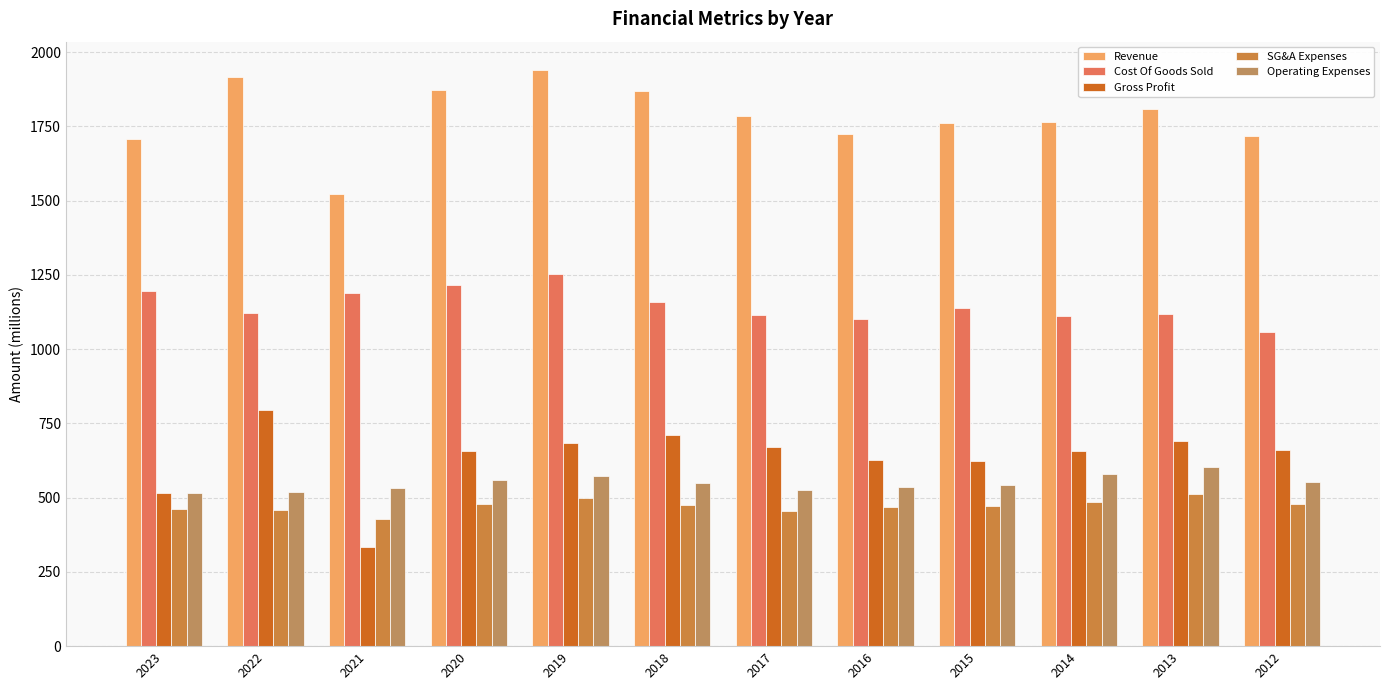

At which label does Operating Expenses reach its minimum?

2023